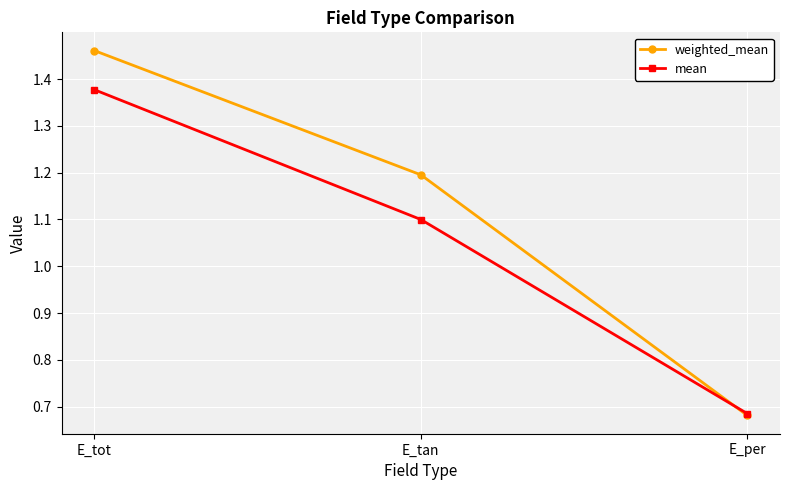

How many values in the mean series are below 1?

1